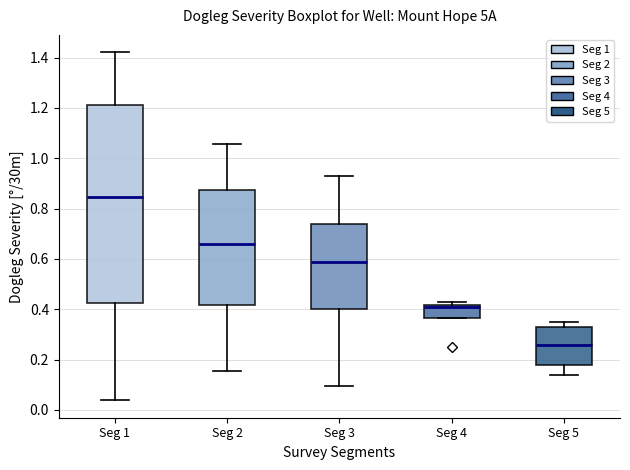

Where does the lower whisker of the box for Seg 2 end on the y-axis? The values are not printed on the chart, so give them approximately, as read against the axis.

0.16